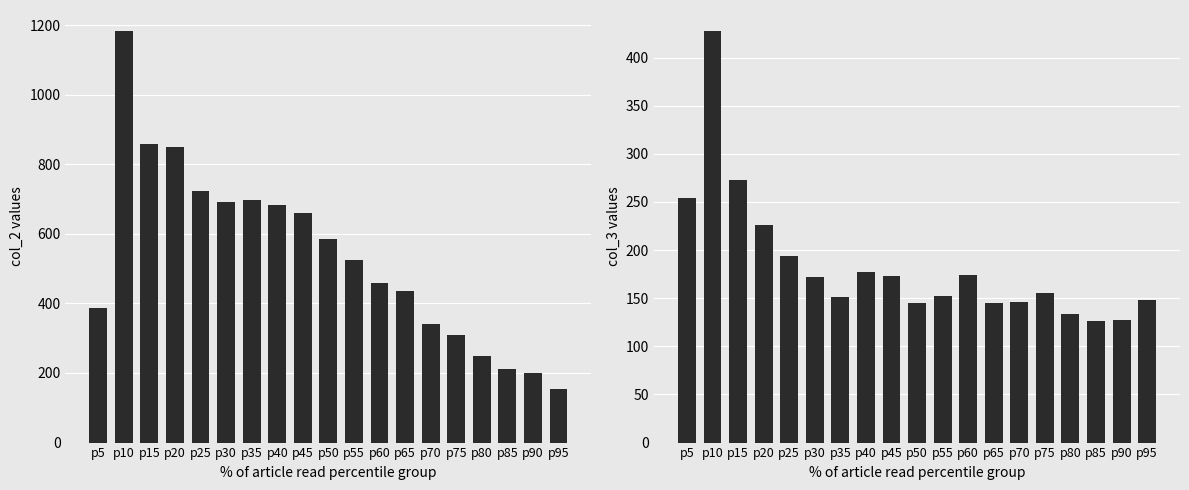

Rank the series by their maximum value, from lowest to highest.

col_3, col_2